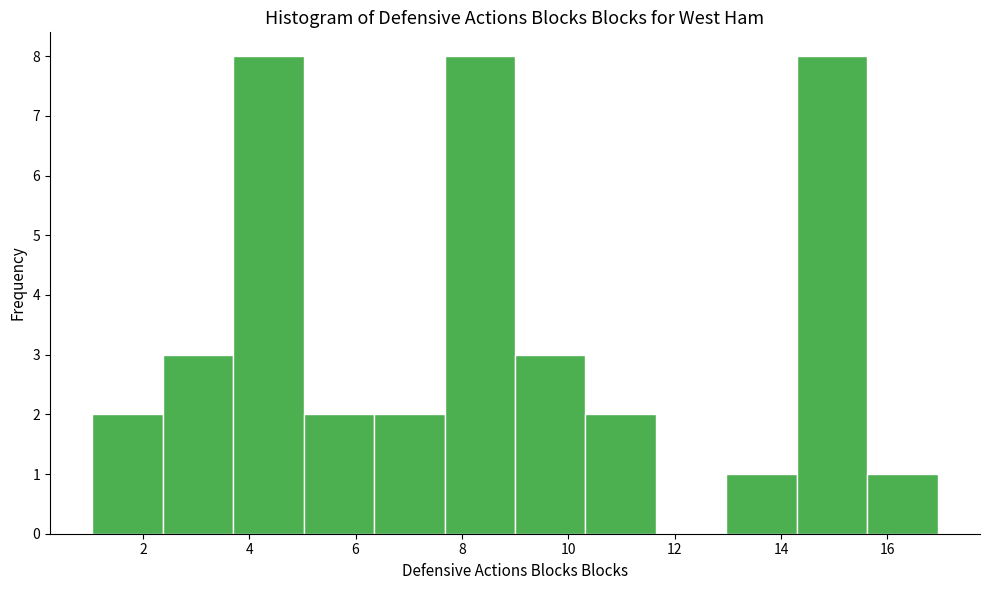

Reading left to right, transcribe this chart: for each bar, give the range it covers on the x-axis and its height. Neither the bar edges nor the heights are printed on the chart, so give them approximately, as read against the axes.

1.0 to 2.4: 2
2.4 to 3.6: 3
3.6 to 5.0: 8
5.0 to 6.4: 2
6.4 to 7.6: 2
7.6 to 9.0: 8
9.0 to 10.4: 3
10.4 to 11.6: 2
11.6 to 13.0: 0
13.0 to 14.2: 1
14.2 to 15.6: 8
15.6 to 17.0: 1